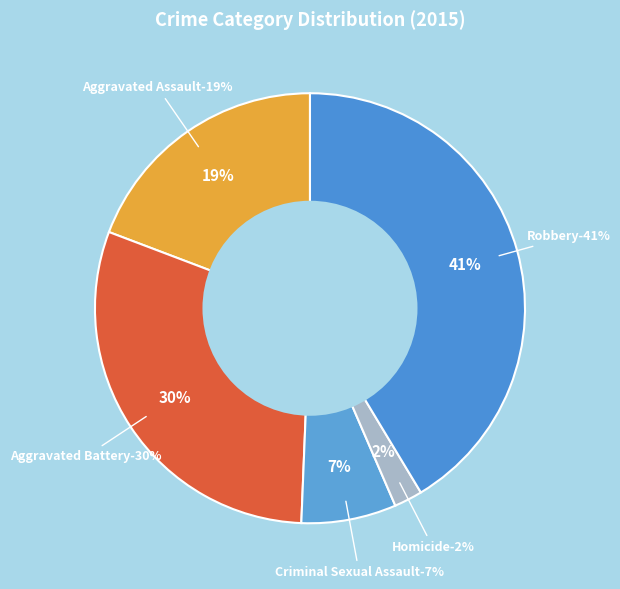

Which category has the smallest portion of the pie?

Homicide